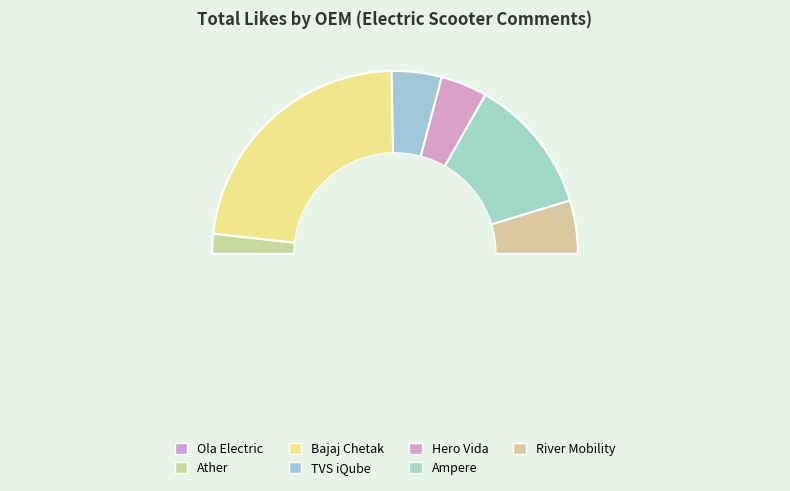

To the nearest percent, what percentage of the pie is River Mobility?

9%